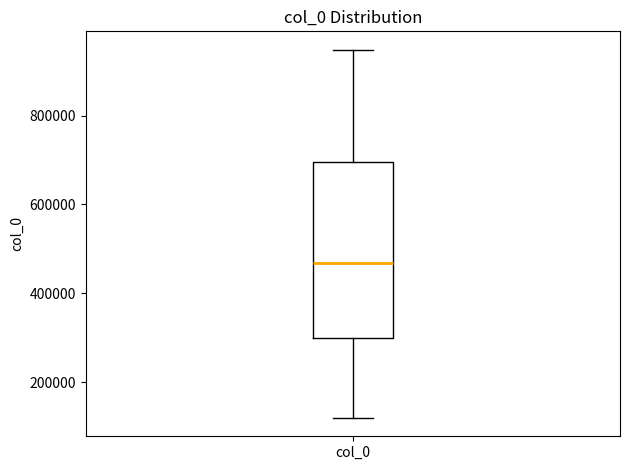

Where is the lower edge of the box for col_0 on the y-axis? The values are not printed on the chart, so give them approximately, as read against the axis.

300000